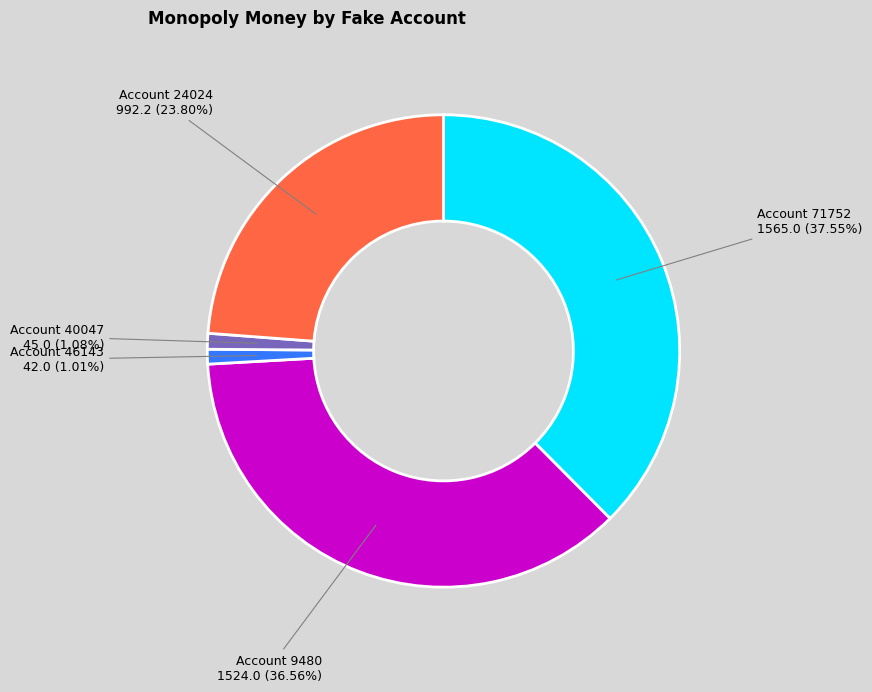

Does any single category account for the majority?

No